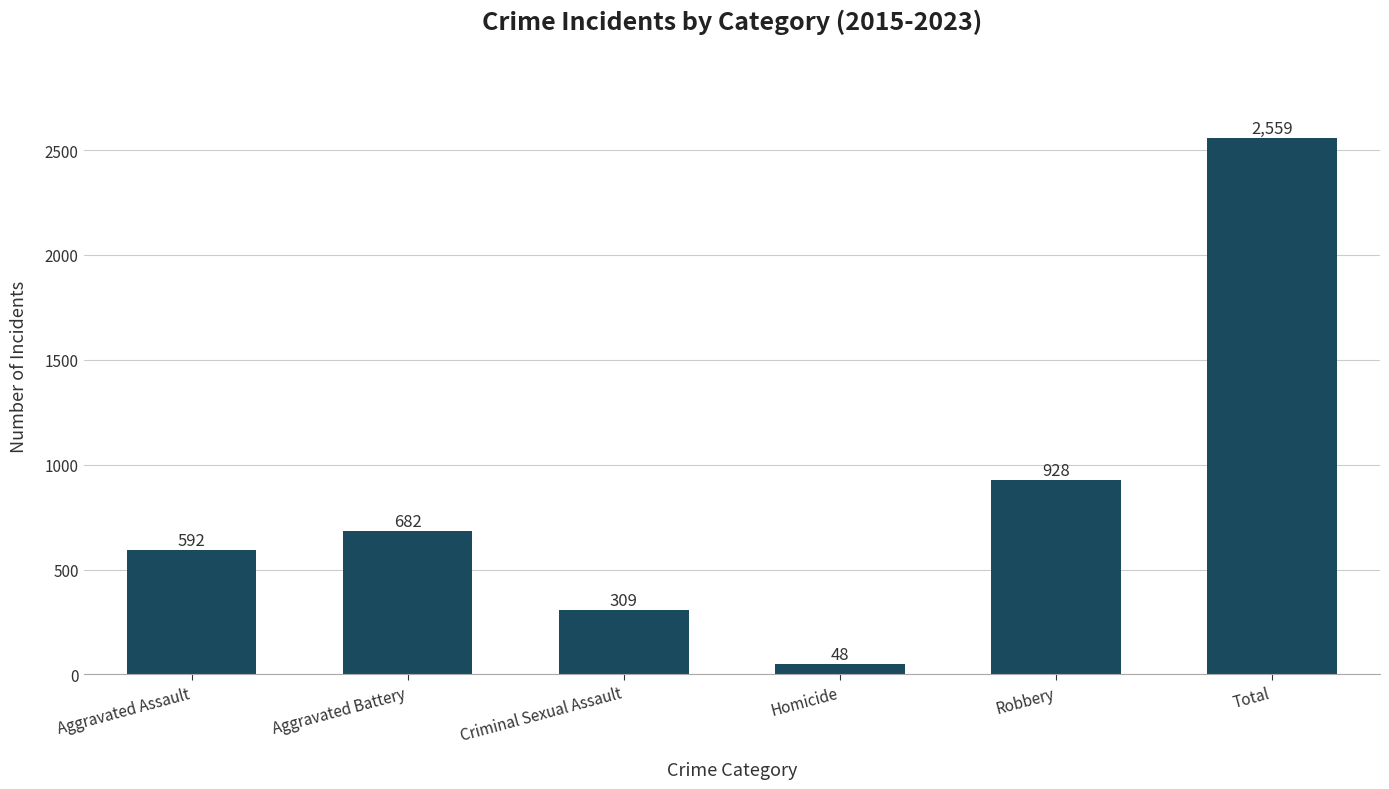

Does the chart contain any negative values?

No